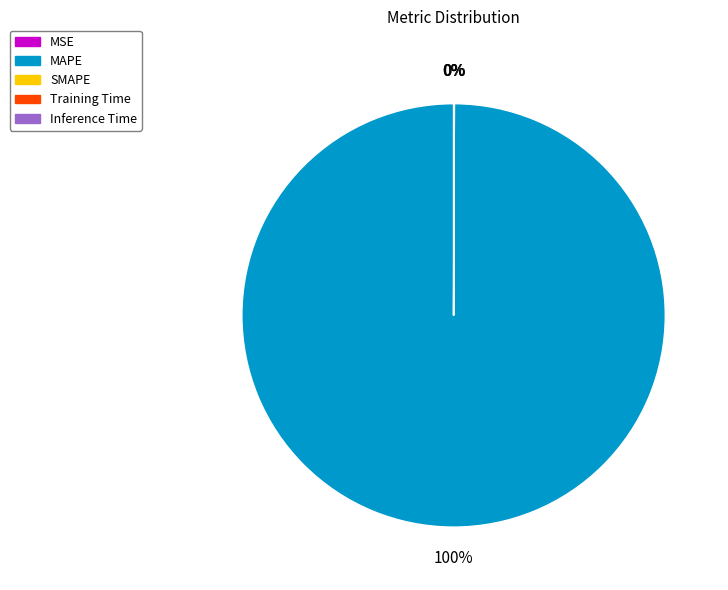

Does any single category account for the majority?

Yes